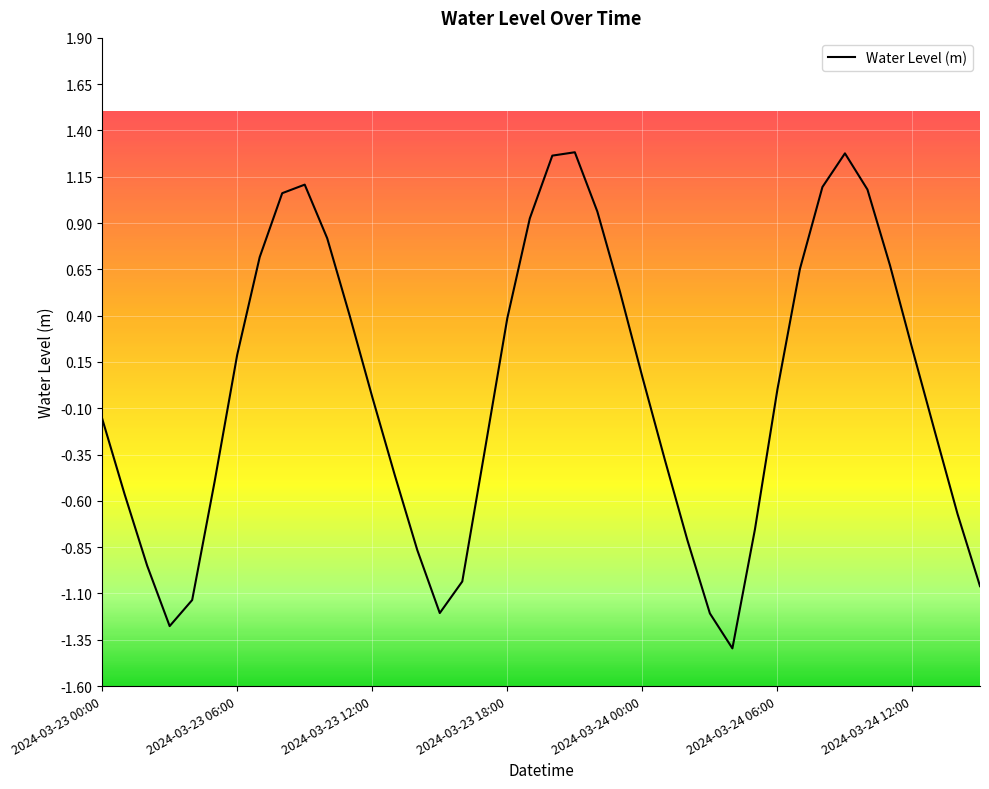

What is the sum of all values?

-0.3